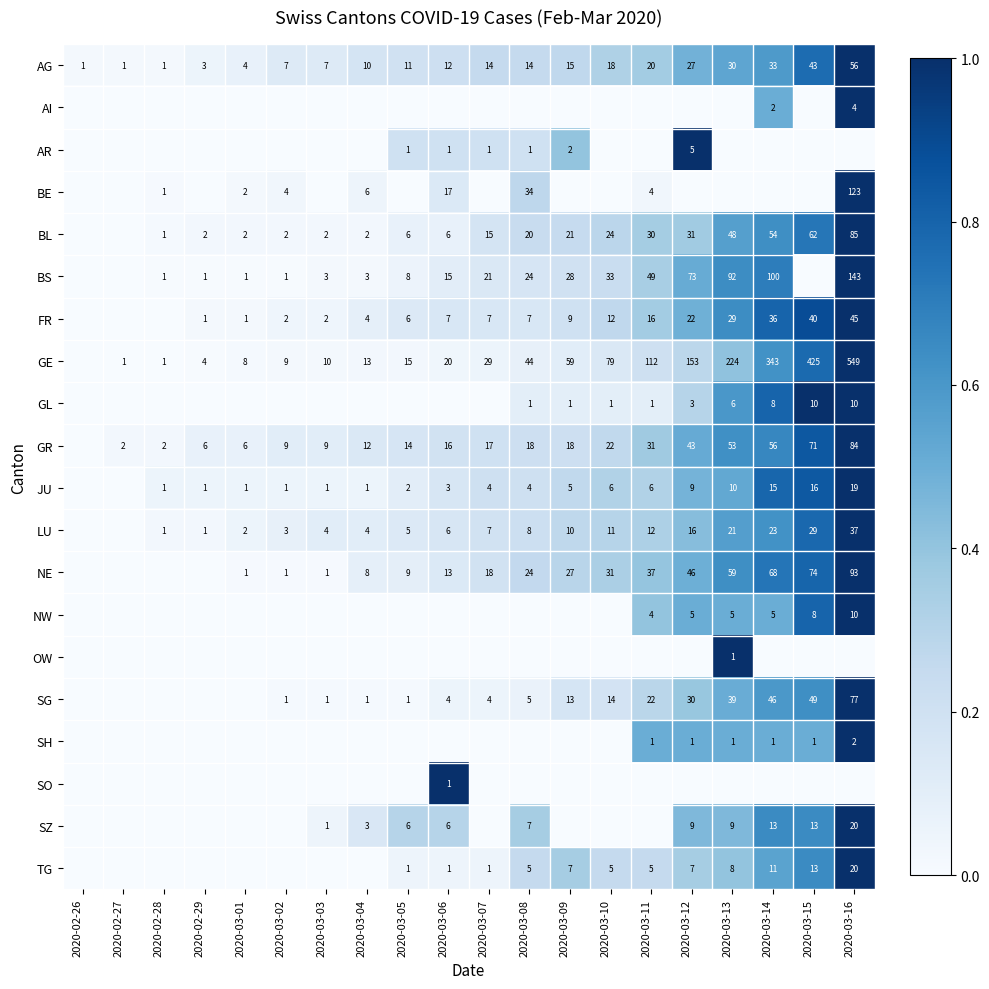

True or false: FR has a value of 29 at 2020-03-13.

True